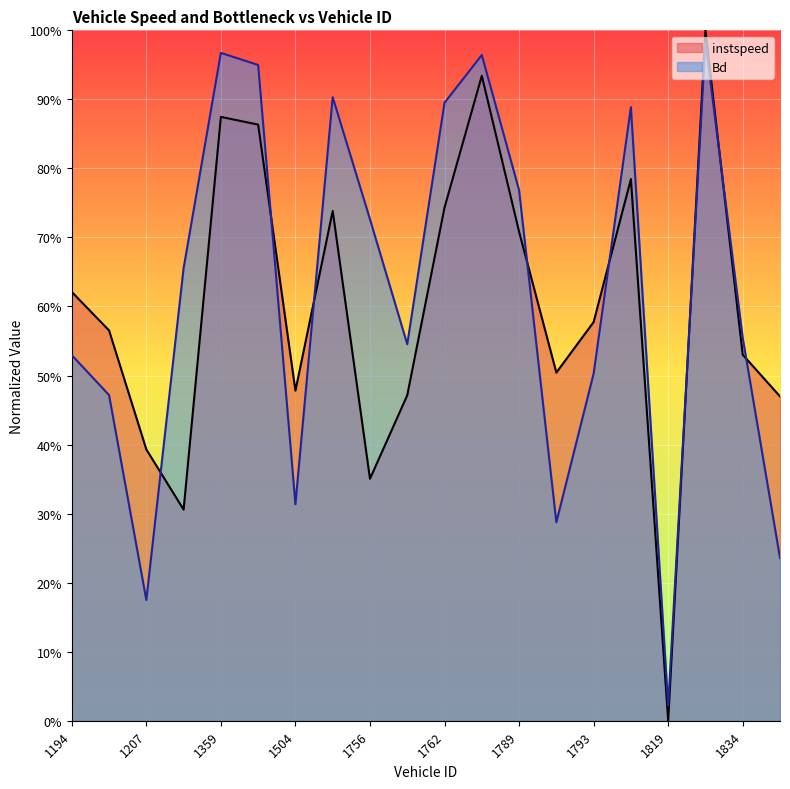

Reading right to left, transcribe all the data shown in this chart.

instspeed: 0.5	0.5	1.0	0.0	0.8	0.6	0.5	0.7	0.9	0.7	0.5	0.4	0.7	0.5	0.9	0.9	0.3	0.4	0.6	0.6
Bd: 0.2	0.6	1.0	0.0	0.9	0.5	0.3	0.8	1.0	0.9	0.5	0.7	0.9	0.3	0.9	1.0	0.7	0.2	0.5	0.5